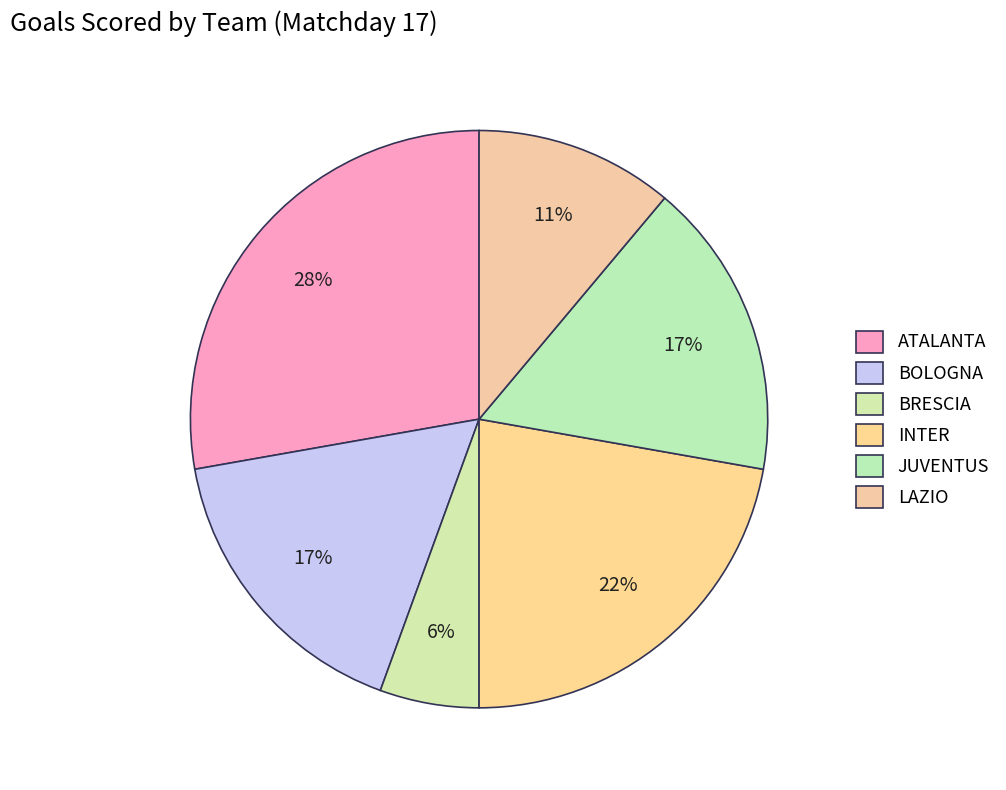

Is ATALANTA the majority of the pie?

No